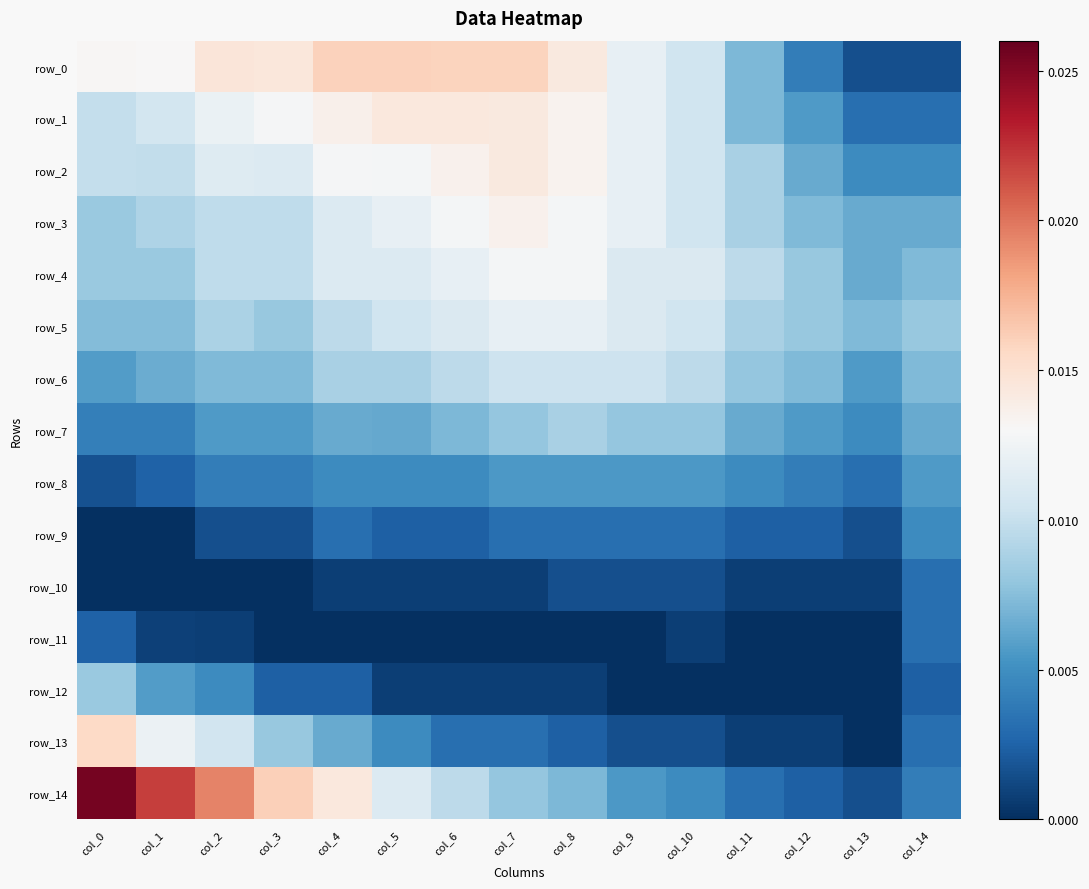

At how many categories does at least one series exceed 0?

15